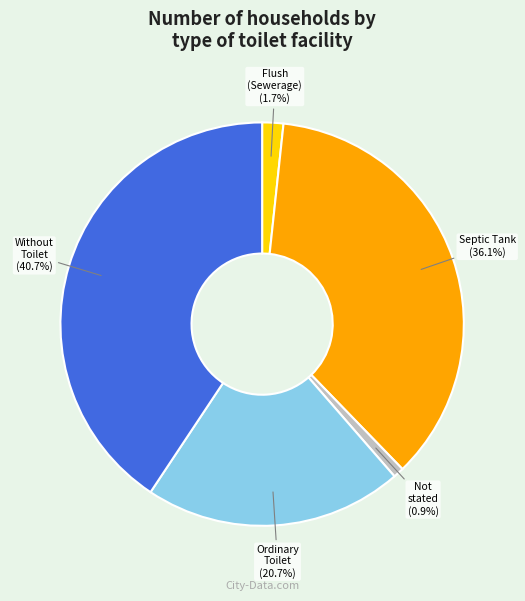

Does any single category account for the majority?

No